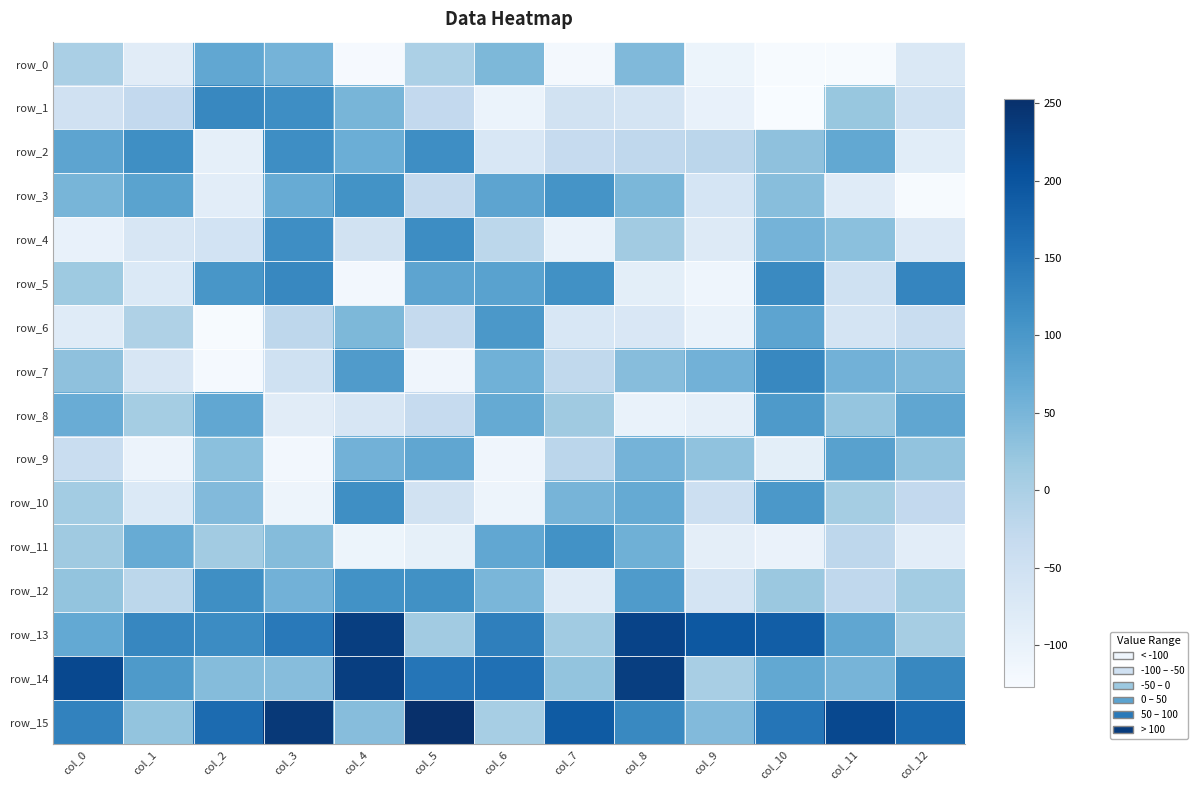

Is the value of row_7 at col_1 greater than the value of row_1 at col_8?

No